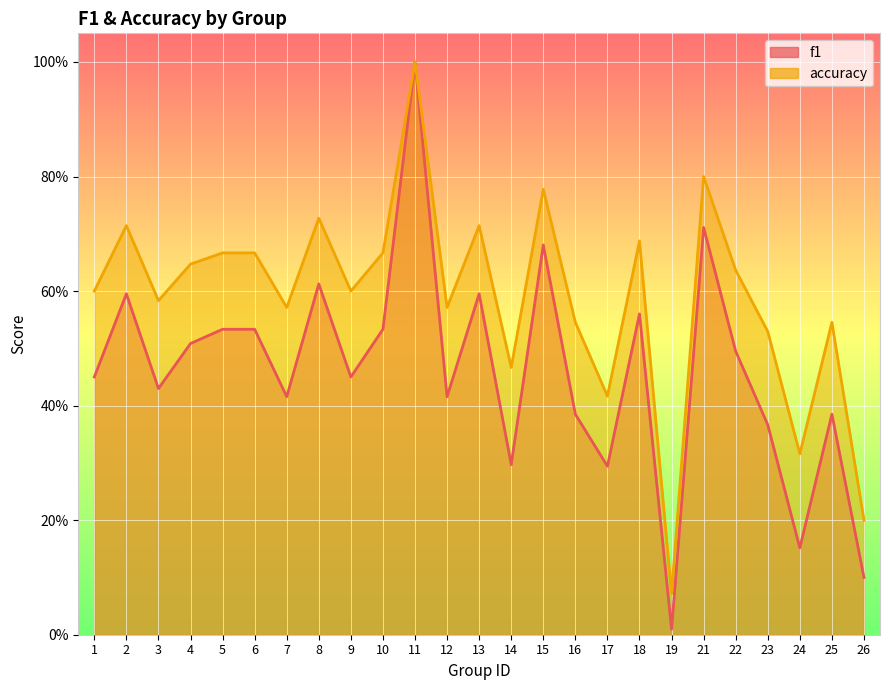

At which label is f1 closest to 0?

19